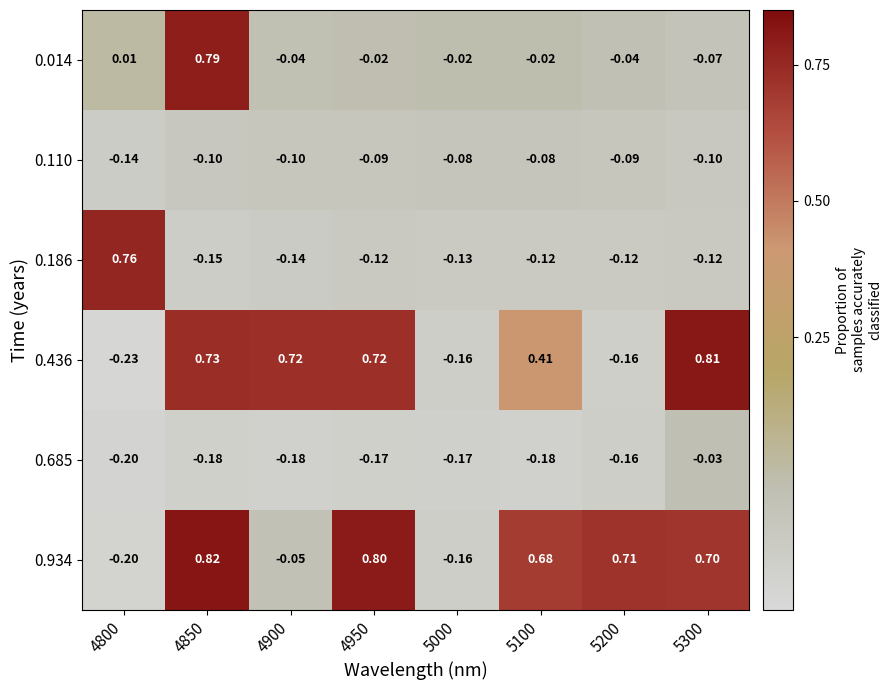

Which series has the largest total across all categories?

0.934